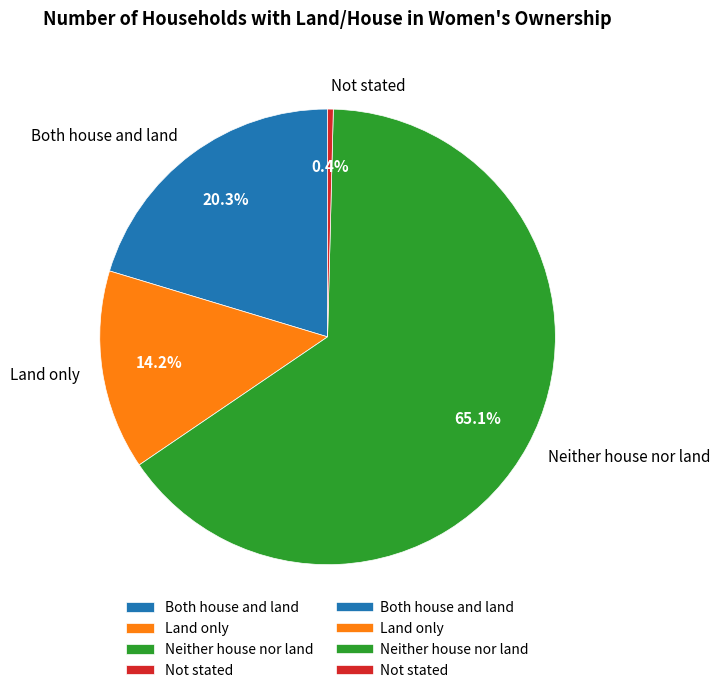

The Both house and land slice represents 20% of the pie. True or false?

True